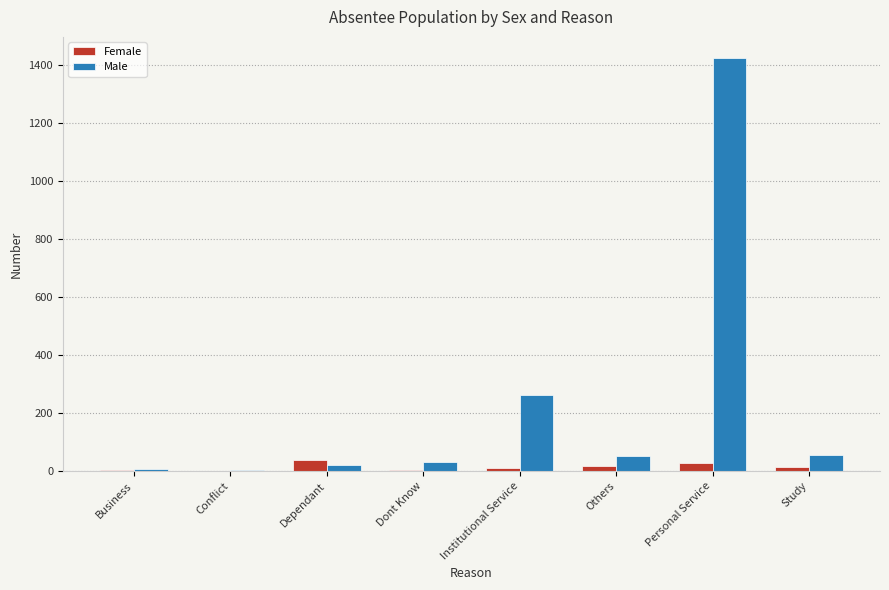

The Male series shows 2032 at Personal Service. True or false?

False